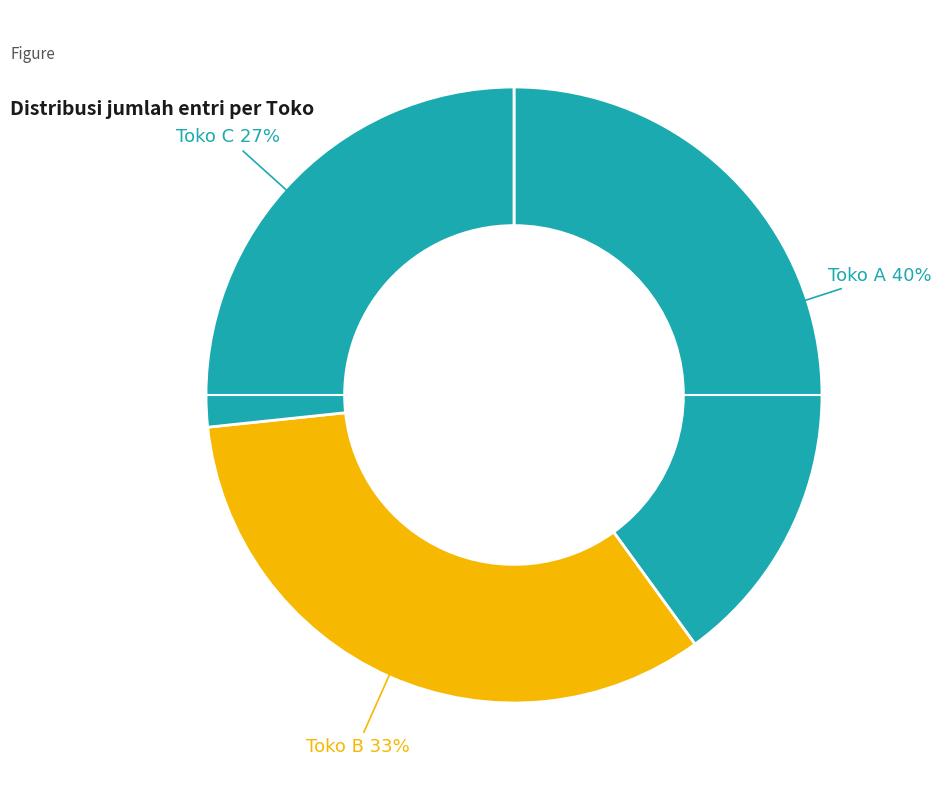

Which category has the biggest portion of the pie?

Toko A